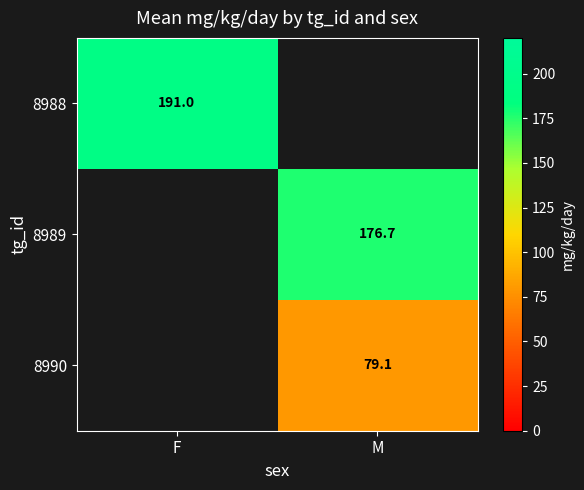

How many series are shown in this chart?

3